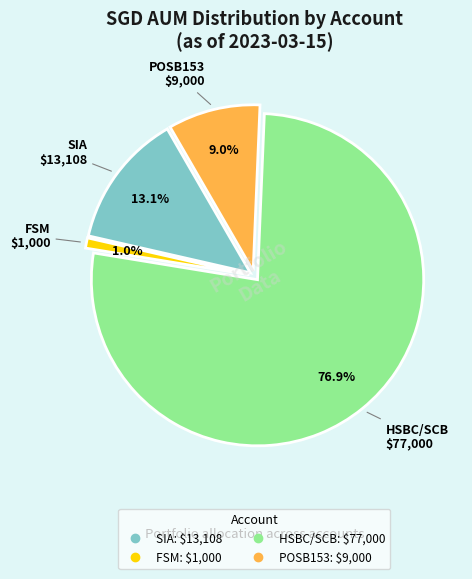

Which category has the biggest portion of the pie?

HSBC/SCB